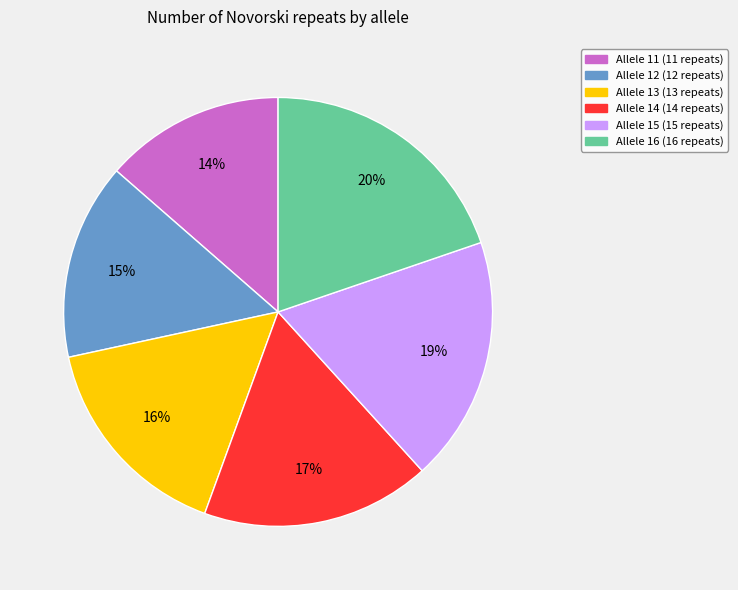

Is there a majority slice in this chart?

No